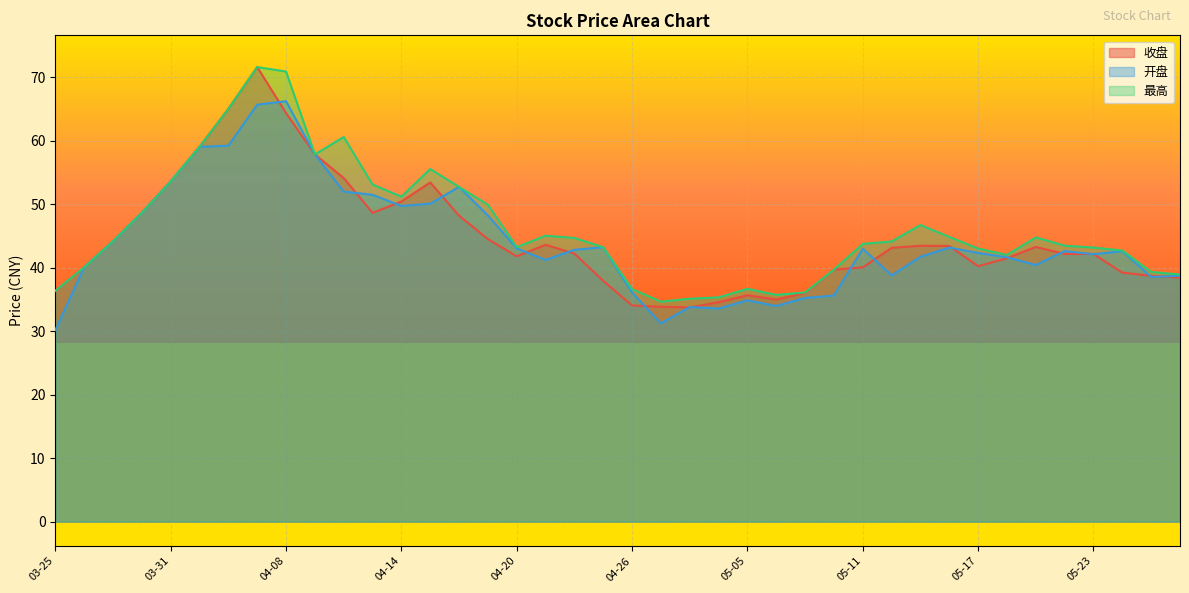

True or false: 最高 has more than 1 points higher than both neighbors.

True